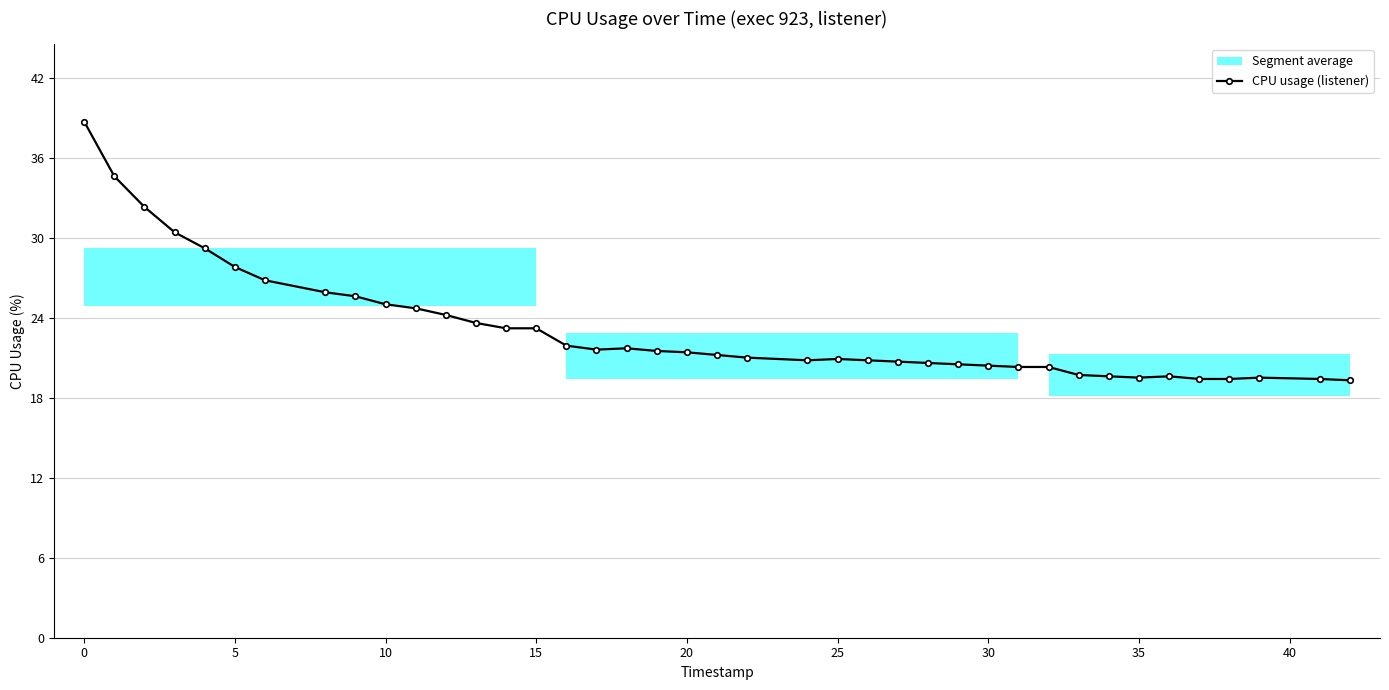

True or false: CPU usage (listener) has a value of 20.4 at 30.

True